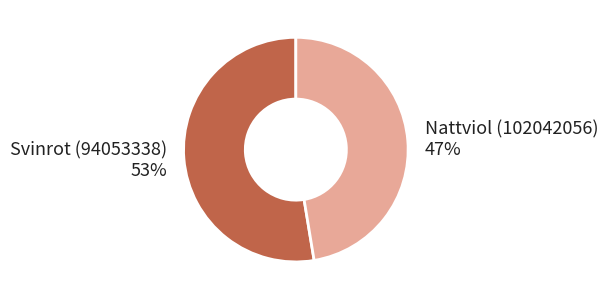

Combined, do Nattviol (102042056) and Svinrot (94053338) account for over 50%?

Yes